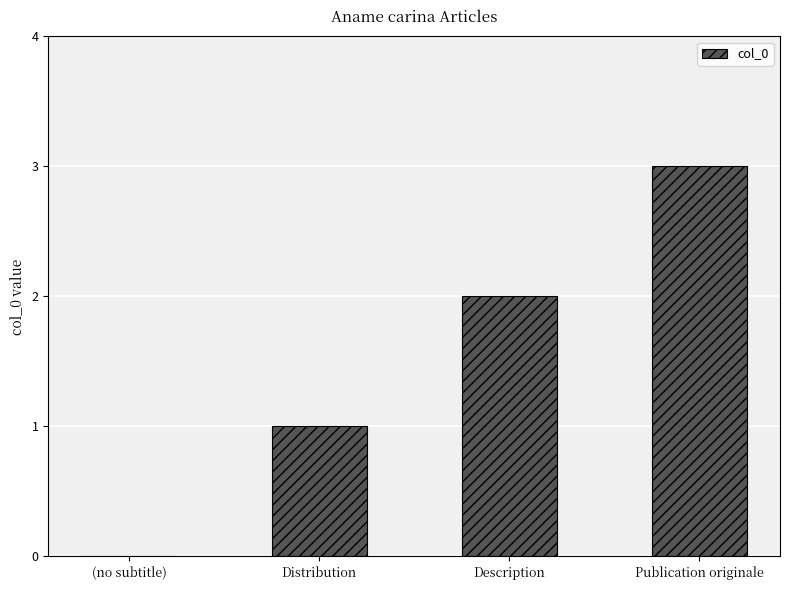

Are the bars horizontal?

No